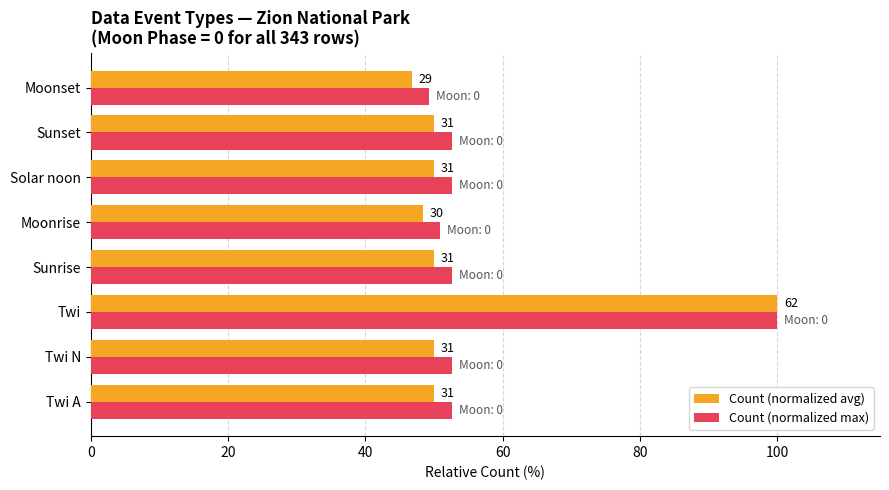

Reading right to left, list all the values displayed in this chart.

Count (normalized avg): 46.8	50.0	50.0	48.4	50.0	100.0	50.0	50.0
Count (normalized max): 49.2	52.6	52.6	50.9	52.6	100.0	52.6	52.6